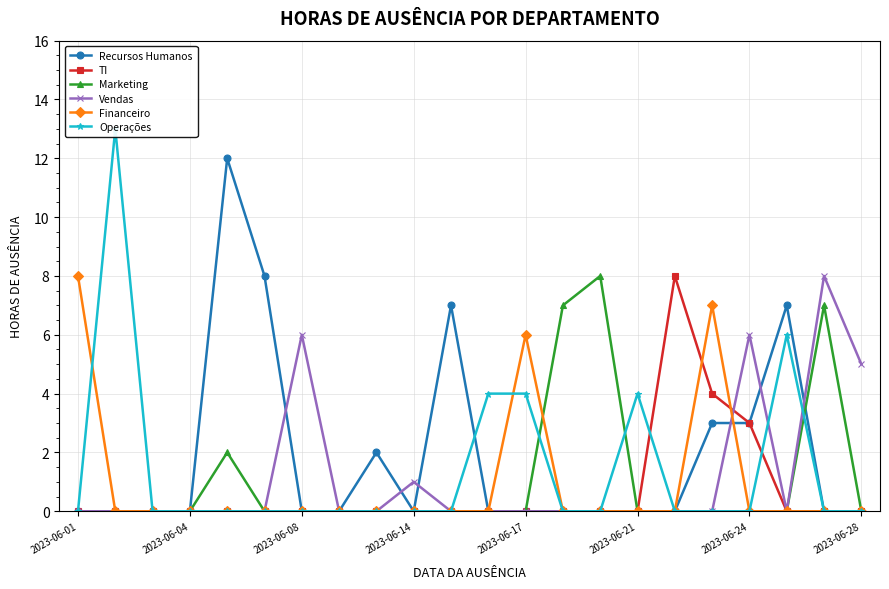

True or false: Recursos Humanos and Marketing cross at least once.

True